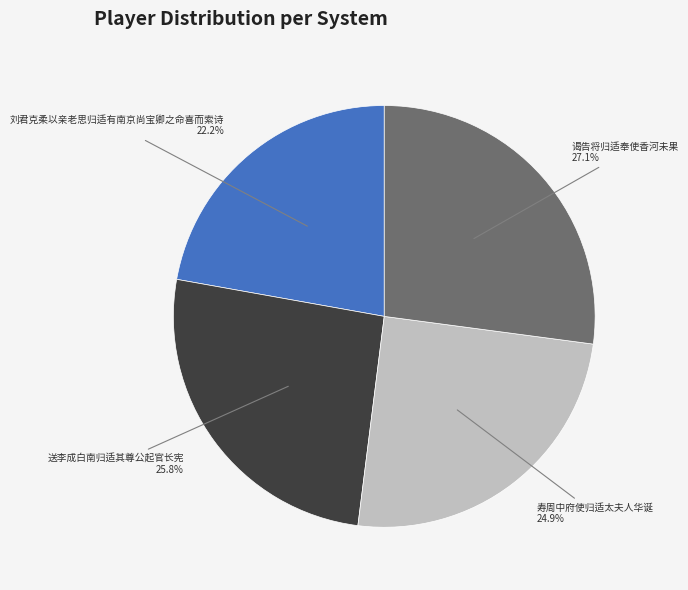

What is the total percentage of 刘君克柔以亲老思归适有南京尚宝卿之命喜而索诗 and 送李成白南归适其尊公起官长宪?

48.0%